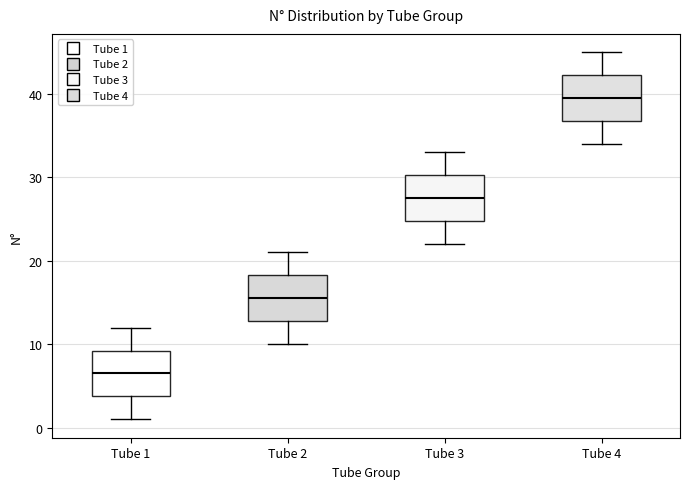

Reading left to right, read every box against the y-axis: the position of its median line, the range the box covers, and the ends of its whiskers. The values are not printed on the chart, so give them approximately, as read against the axis.

Tube 1: median 7, box 4 to 9, whiskers 1 to 12
Tube 2: median 16, box 13 to 18, whiskers 10 to 21
Tube 3: median 28, box 25 to 30, whiskers 22 to 33
Tube 4: median 40, box 37 to 42, whiskers 34 to 45